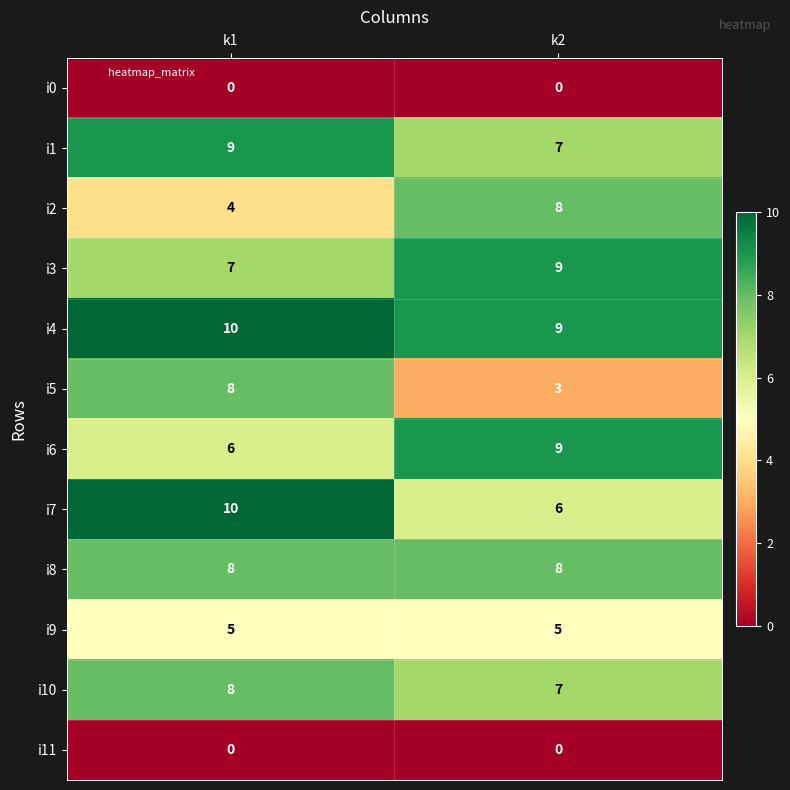

Which series has the largest range (max minus min)?

i5